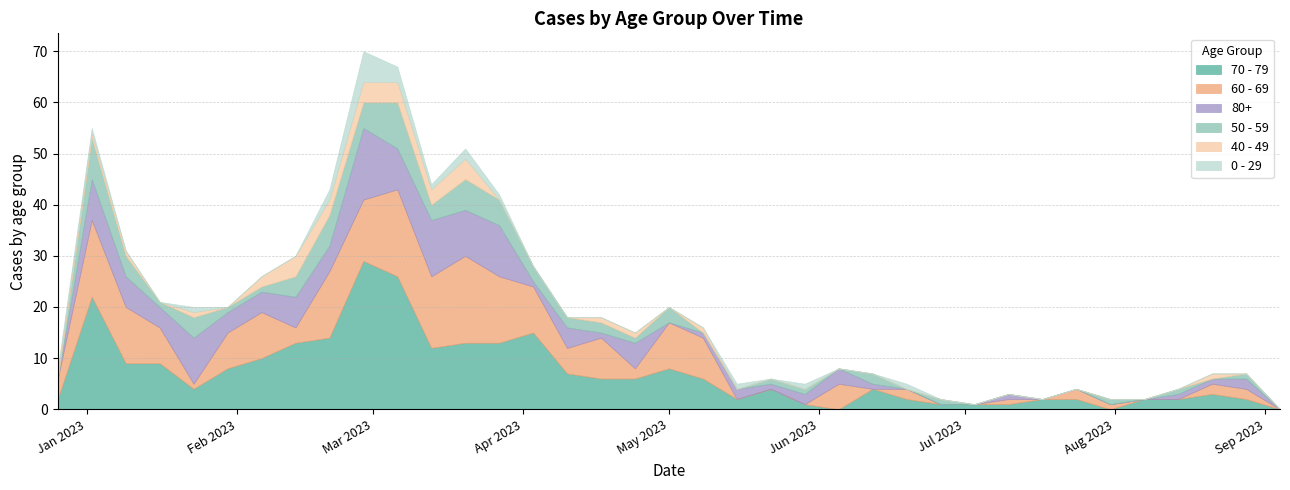

Does the chart have visible grid lines?

Yes